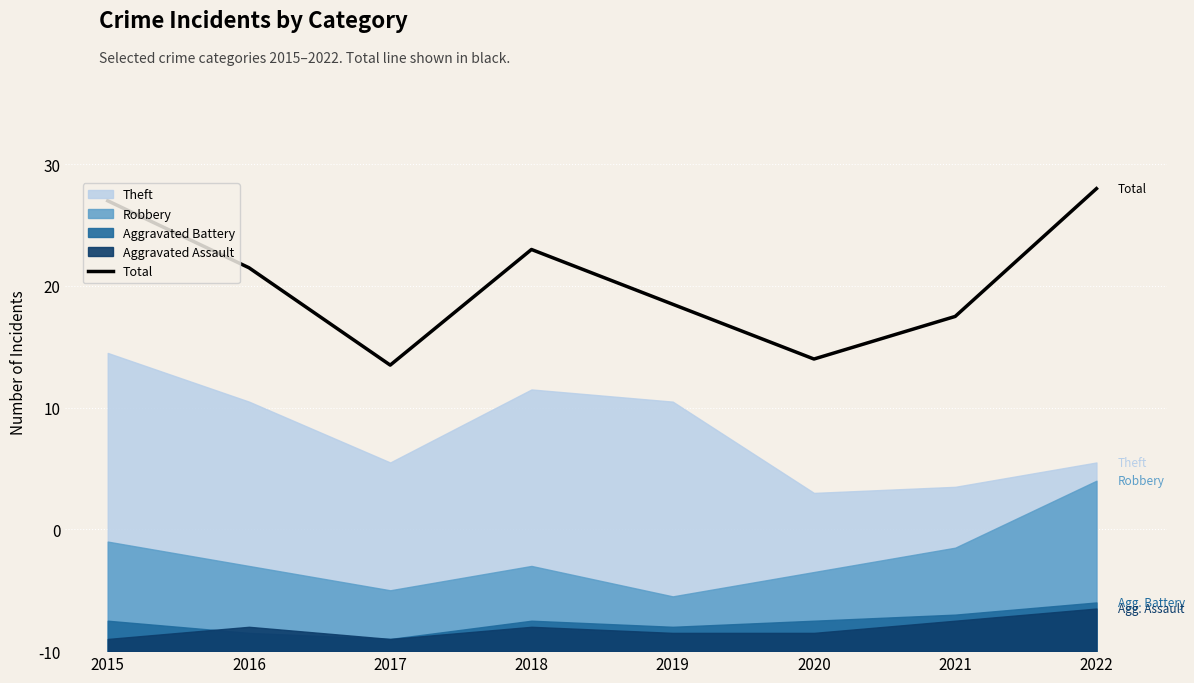

Rank the categories by value from highest to lowest.

2022, 2015, 2018, 2016, 2019, 2021, 2020, 2017